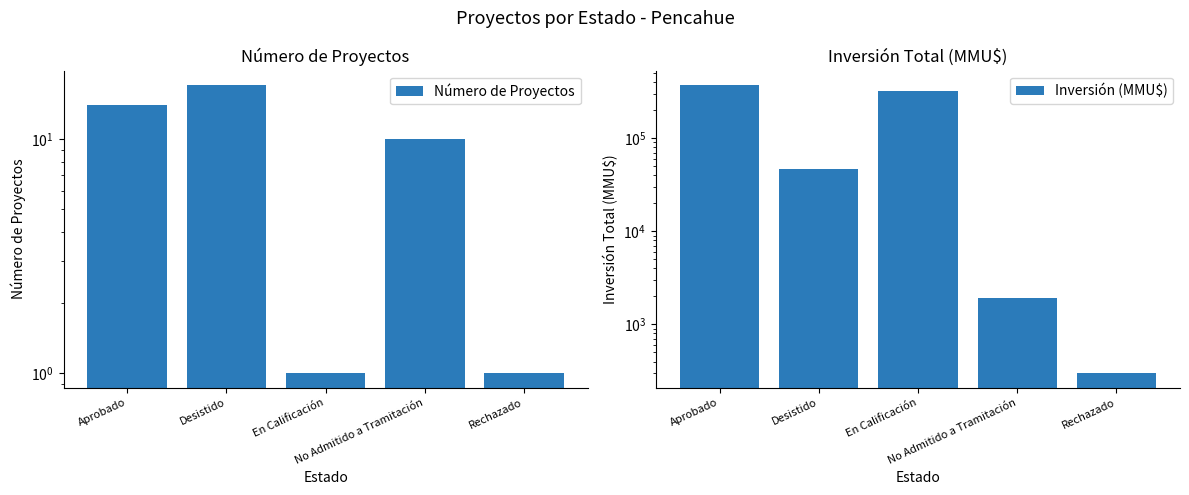

What is the label of the 2nd bar from the right?

No Admitido a Tramitación